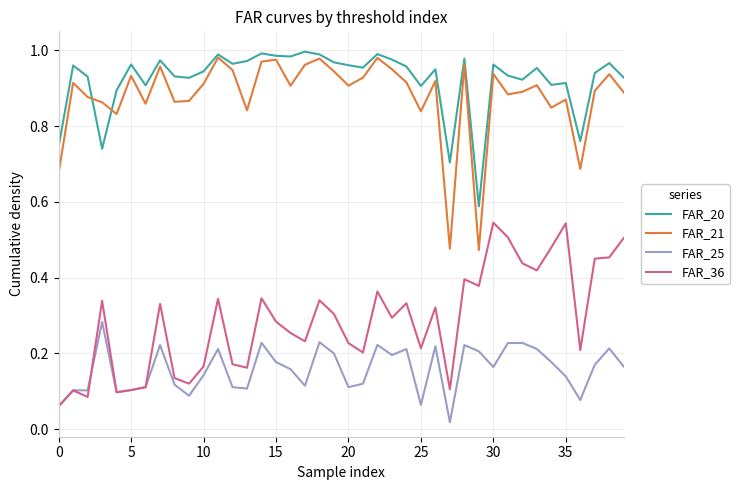

Which series has the largest total across all categories?

FAR_20